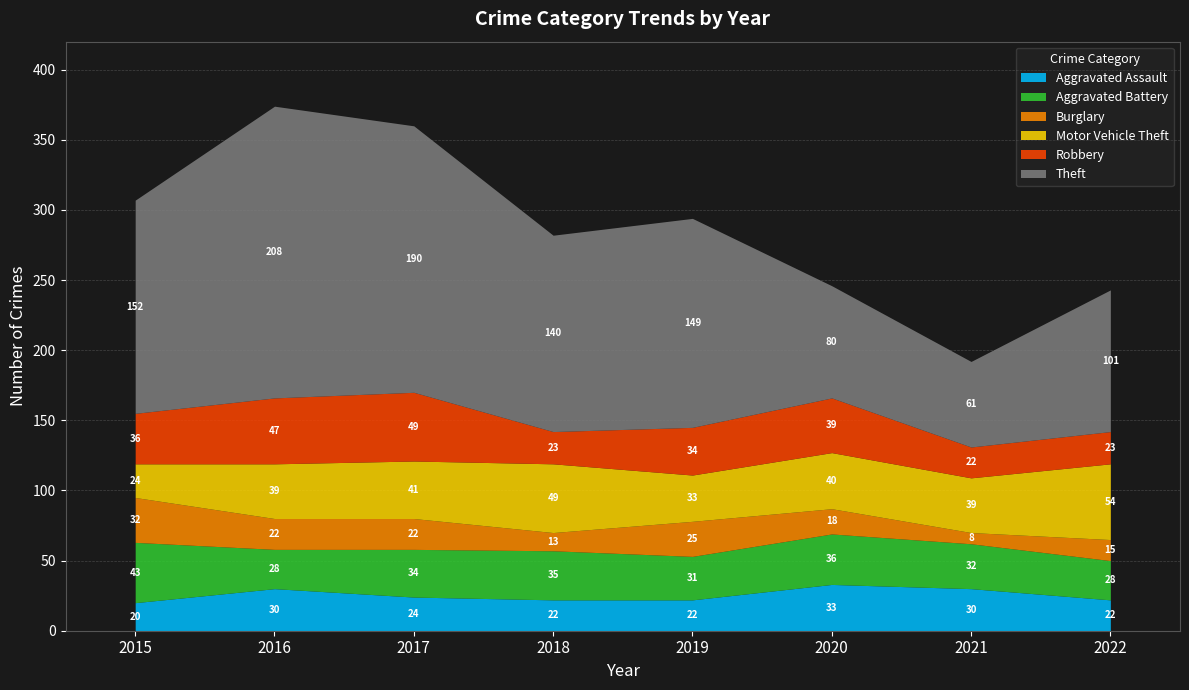

What is the total value across all series at 2021?

192